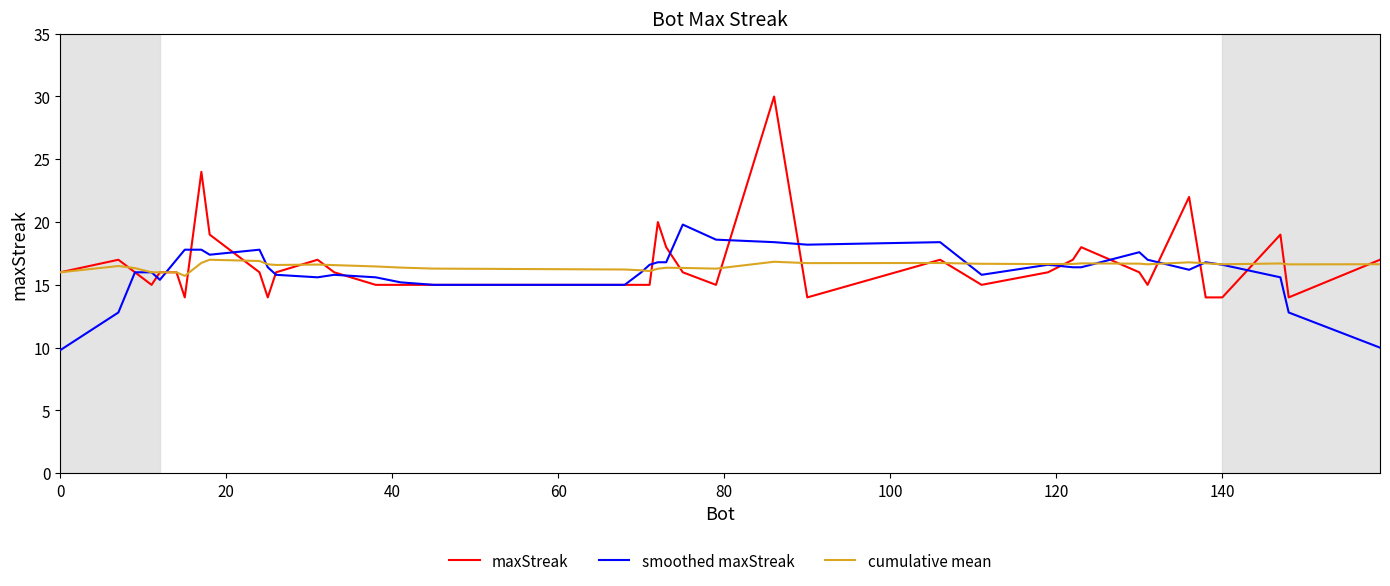

List the series in order of their peak value, highest first.

maxStreak, smoothed maxStreak, cumulative mean